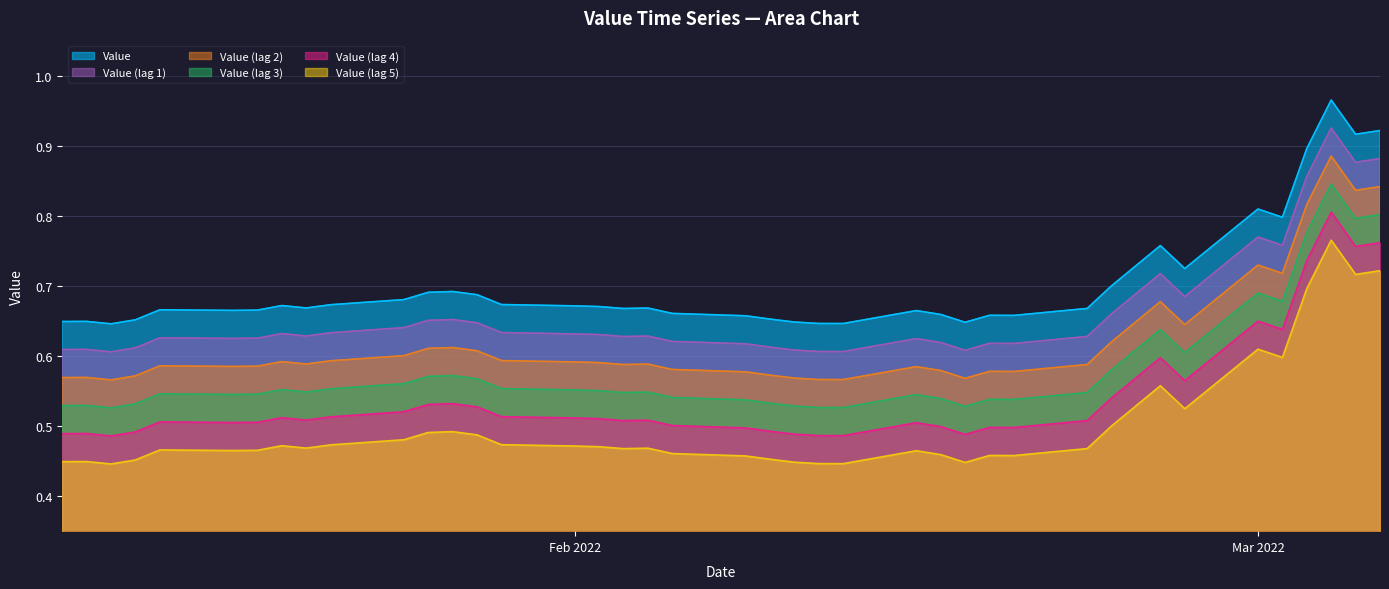

How many lines are shown in the chart?

6